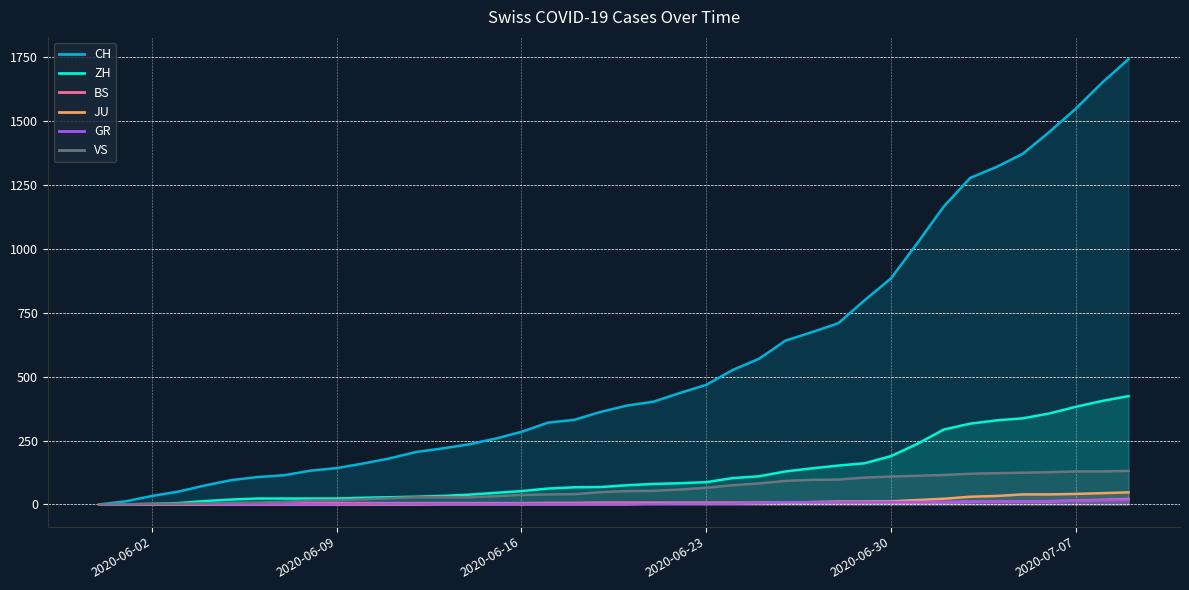

What is the value of the 3rd point from the left?

33